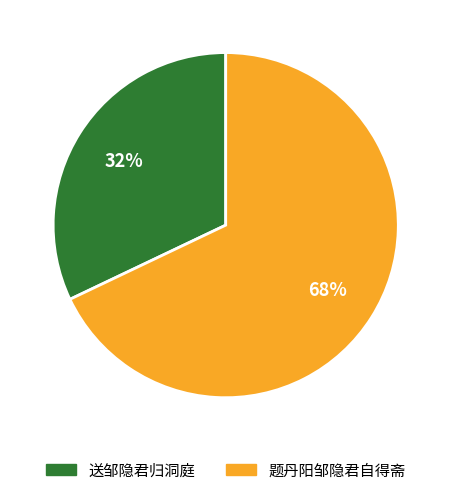

To the nearest percent, what is the difference between the 题丹阳邹隐君自得斋 and 送邹隐君归洞庭 slice percentages?

36%